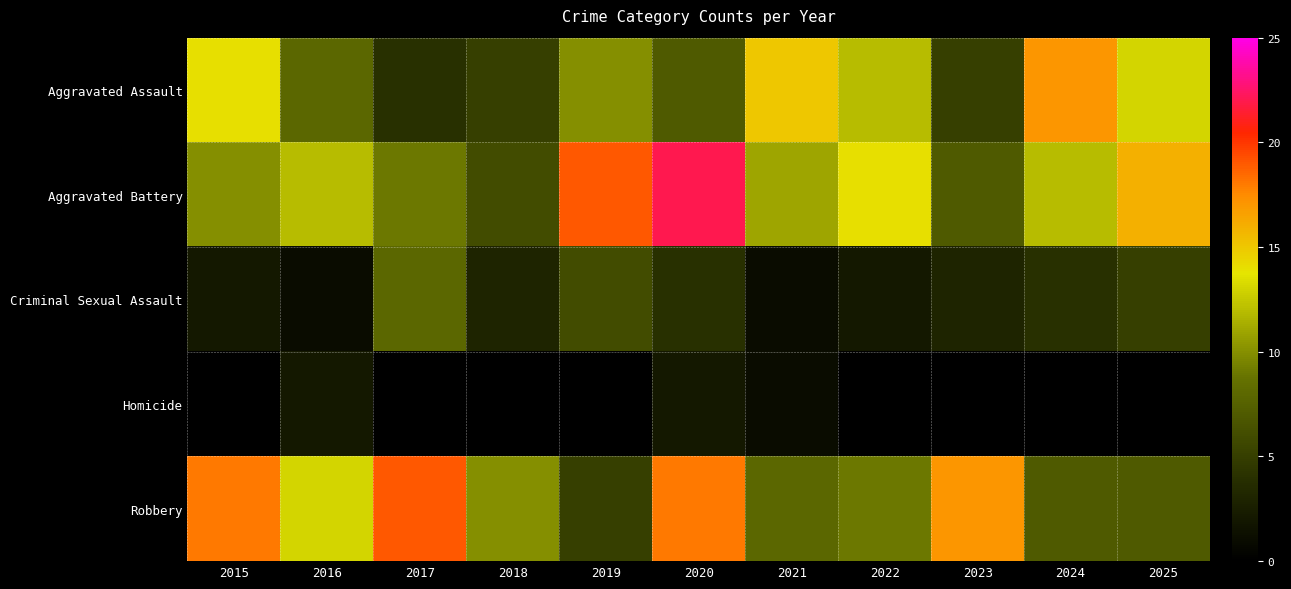

At how many categories does at least one series exceed 16?

6